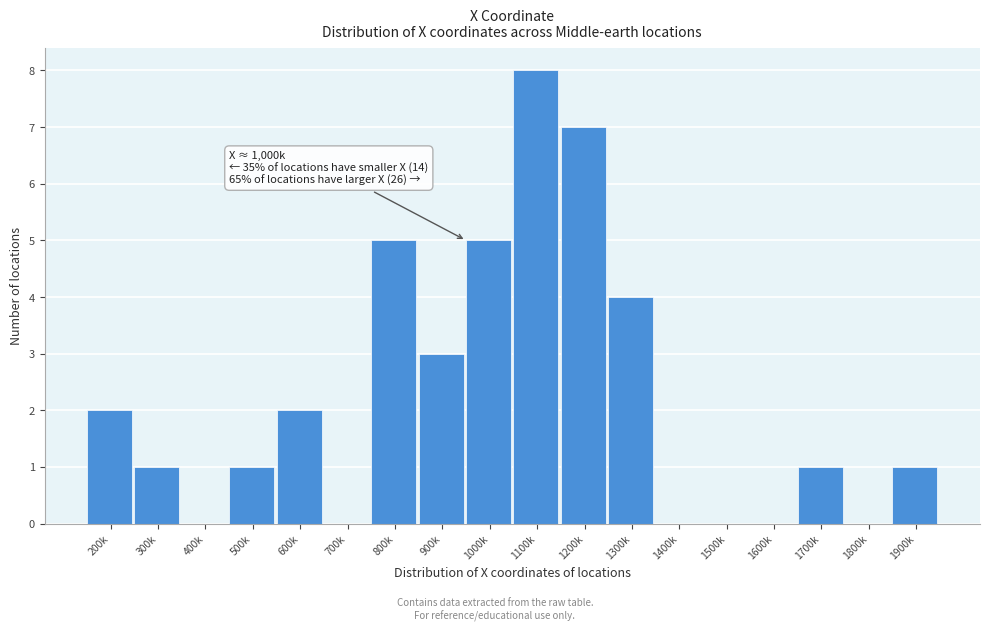

Reading left to right, what are all the values shown in this chart?

200k=2	300k=1	400k=0	500k=1	600k=2	700k=0	800k=5	900k=3	1000k=5	1100k=8	1200k=7	1300k=4	1400k=0	1500k=0	1600k=0	1700k=1	1800k=0	1900k=1